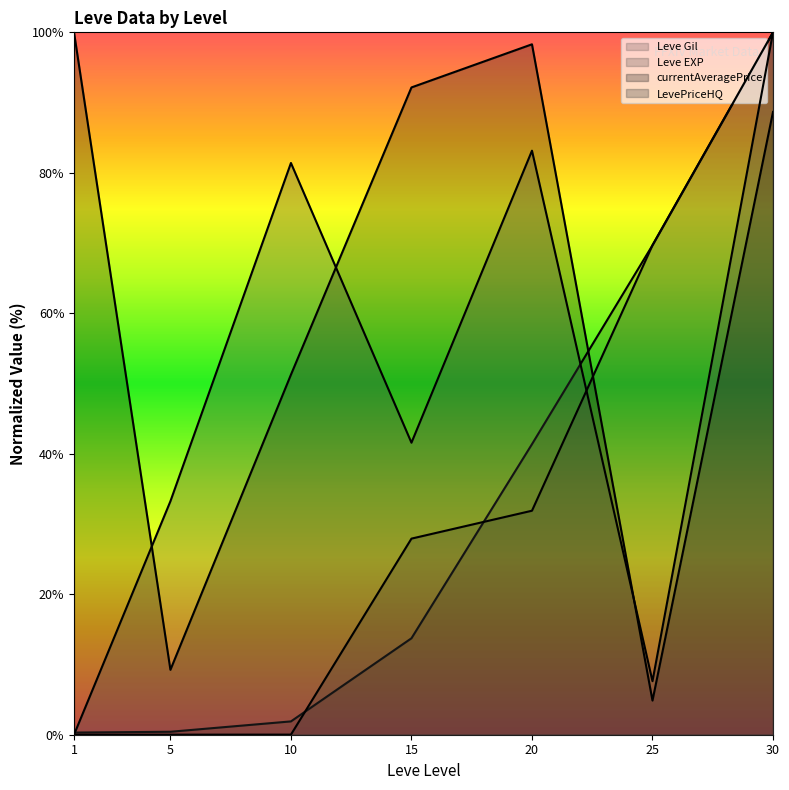

Which has a higher value, 25 or 5?

25